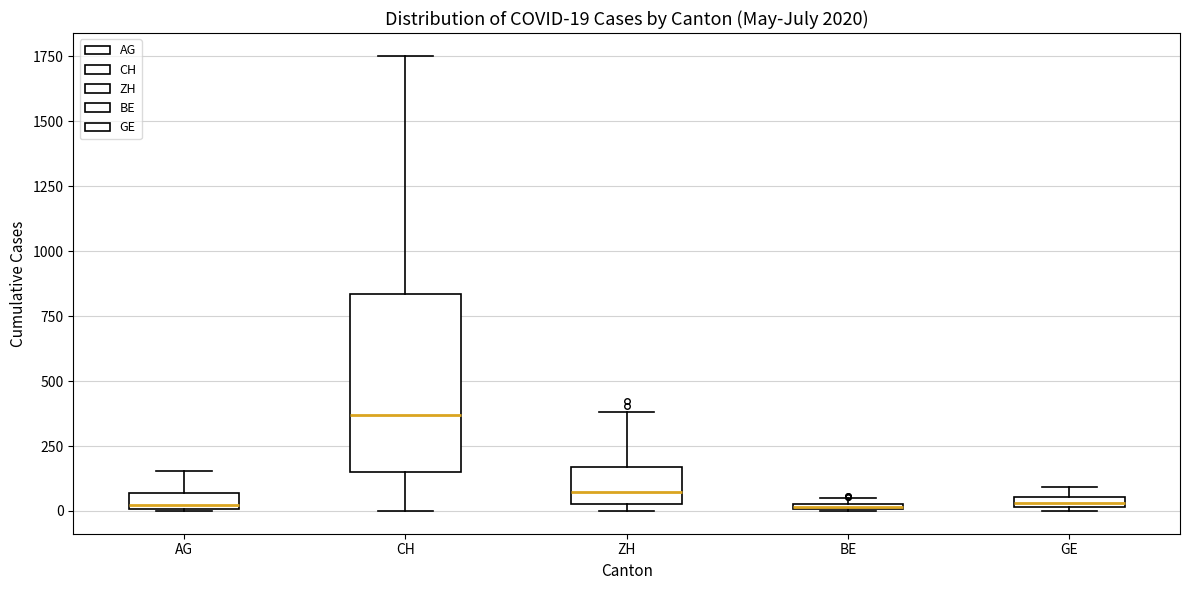

Comparing the boxes themselves (not the whiskers), which one is the tallest?

CH